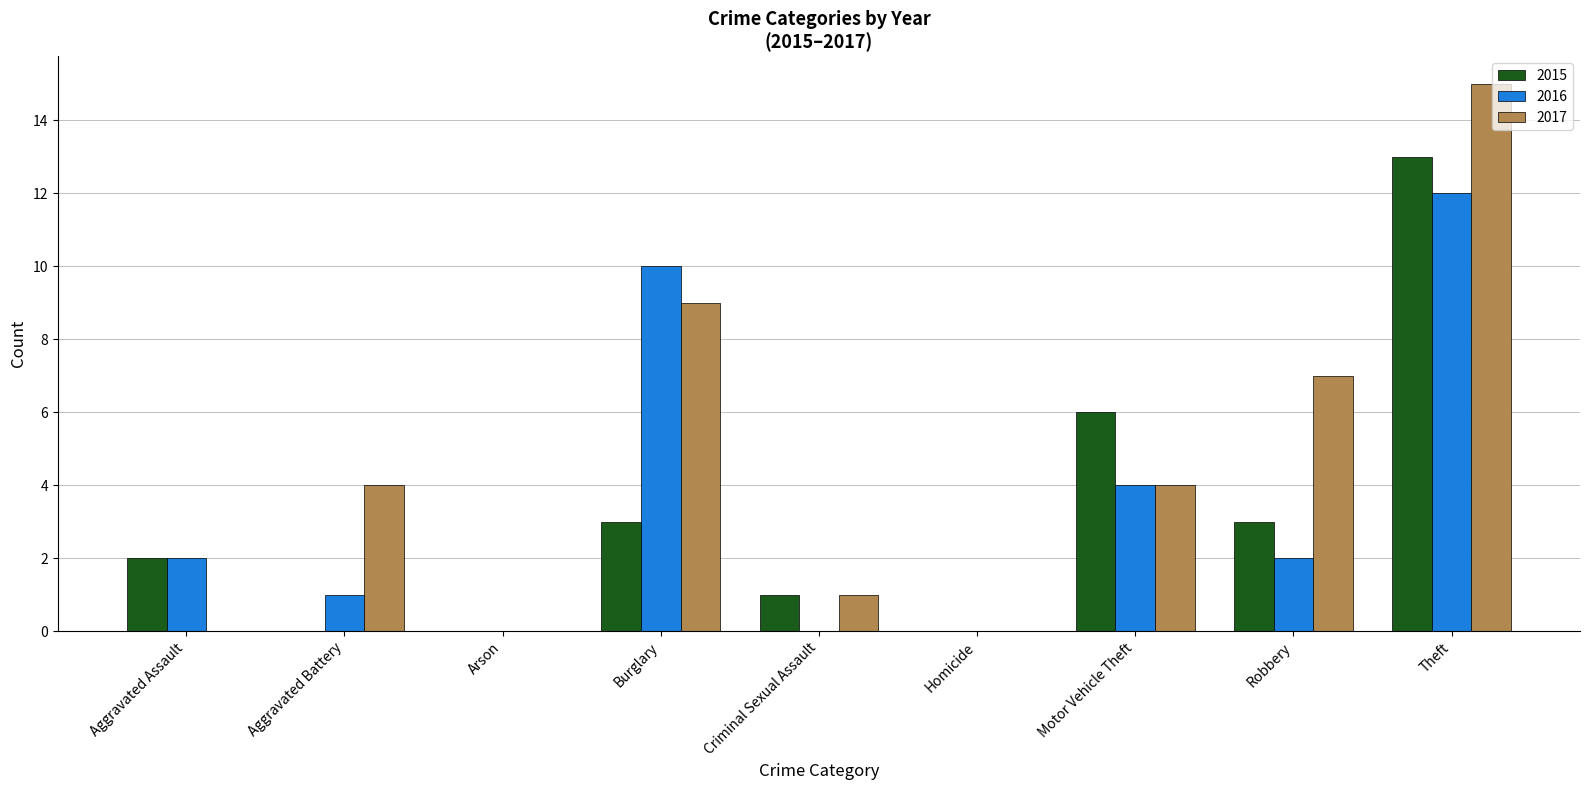

What is the average value of the 2016 series?

3